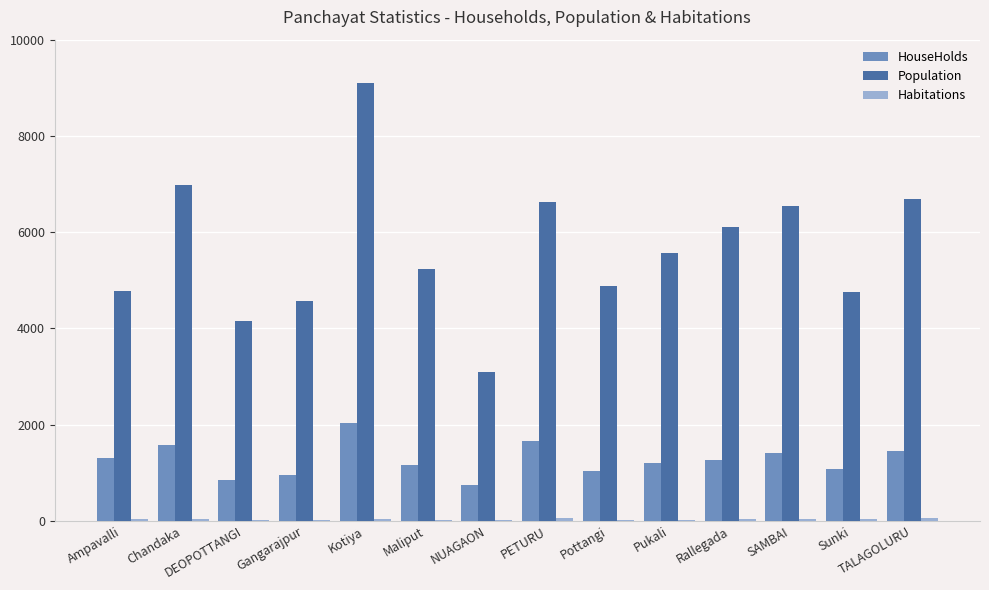

How many categories are shown in the chart?

14